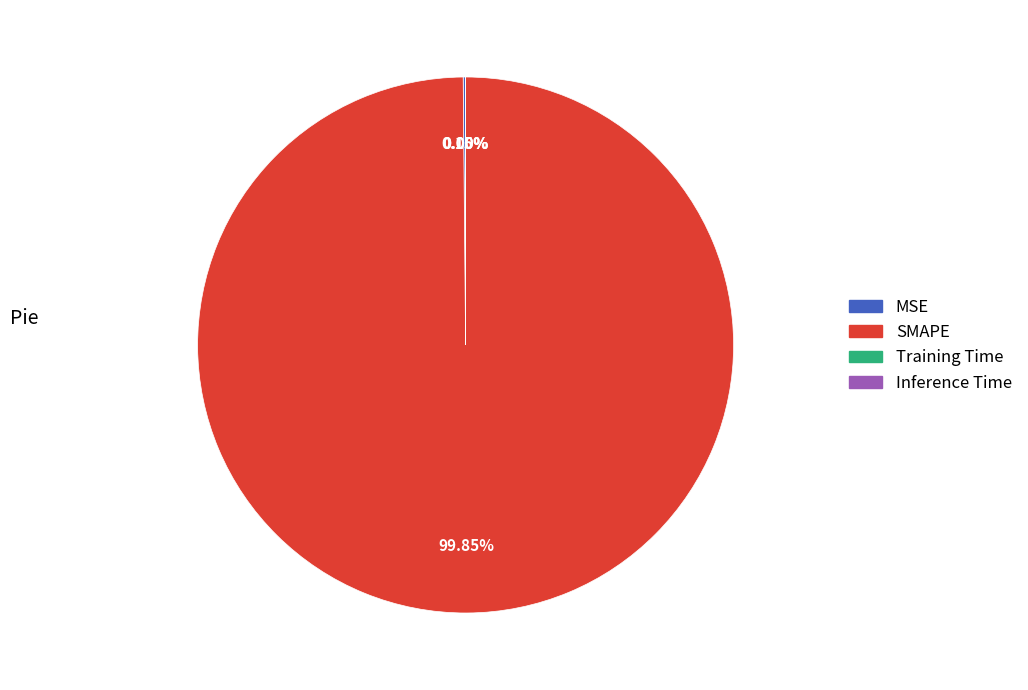

True or false: SMAPE accounts for 100% of the total.

True